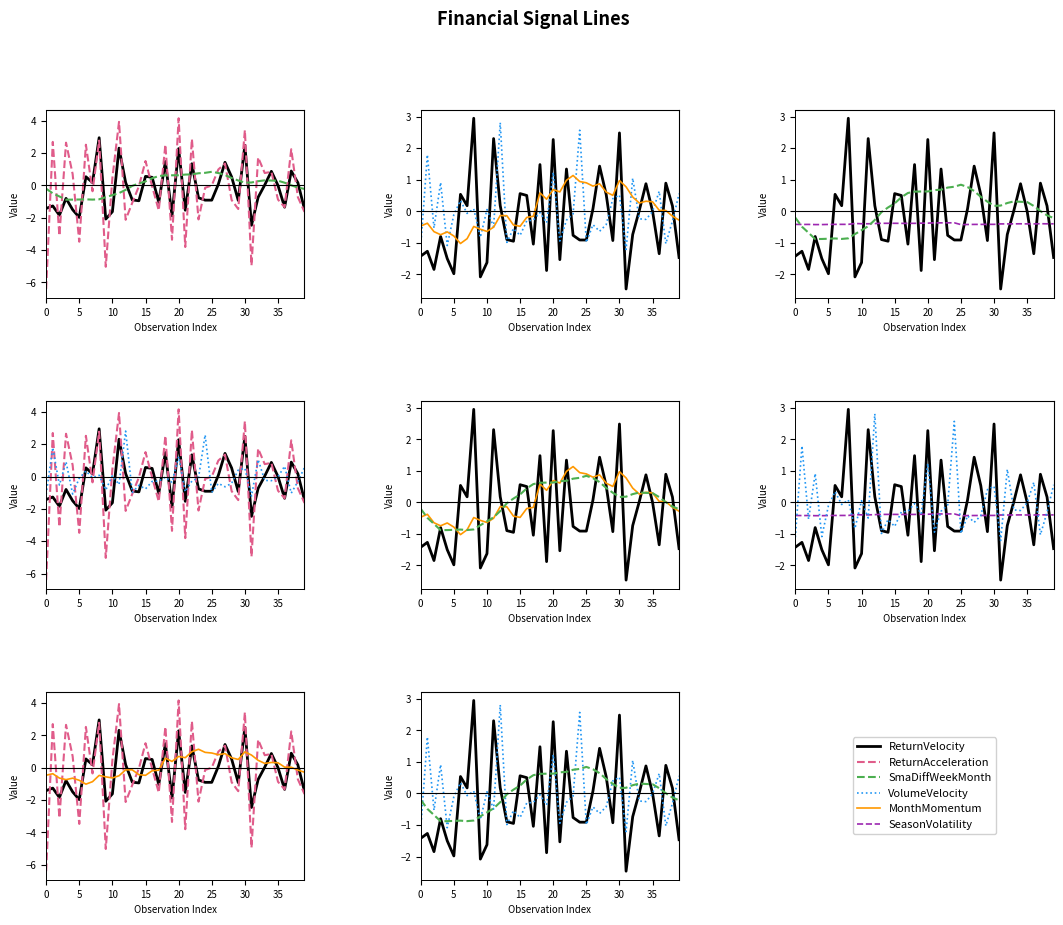

What is the total value across all series at 29?

-1.6